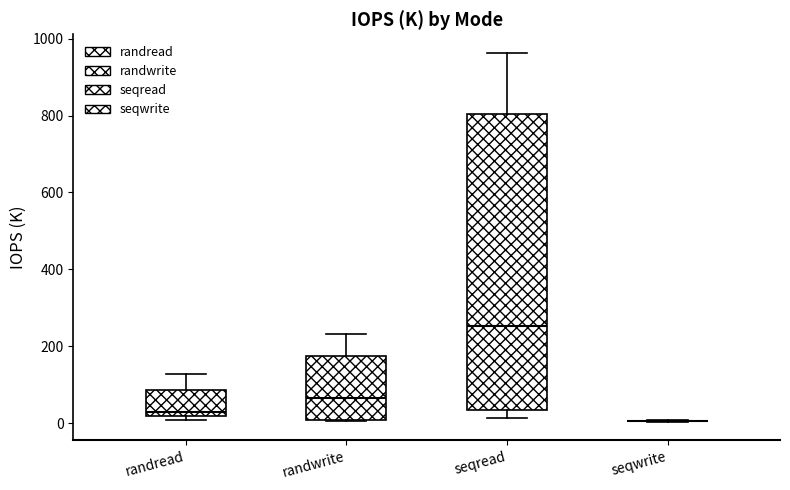

Which box is the tallest, from its lower edge to its upper edge?

seqread